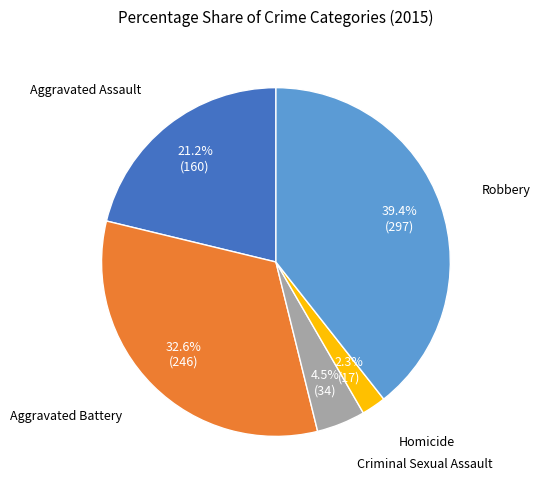

Is there a majority slice in this chart?

No